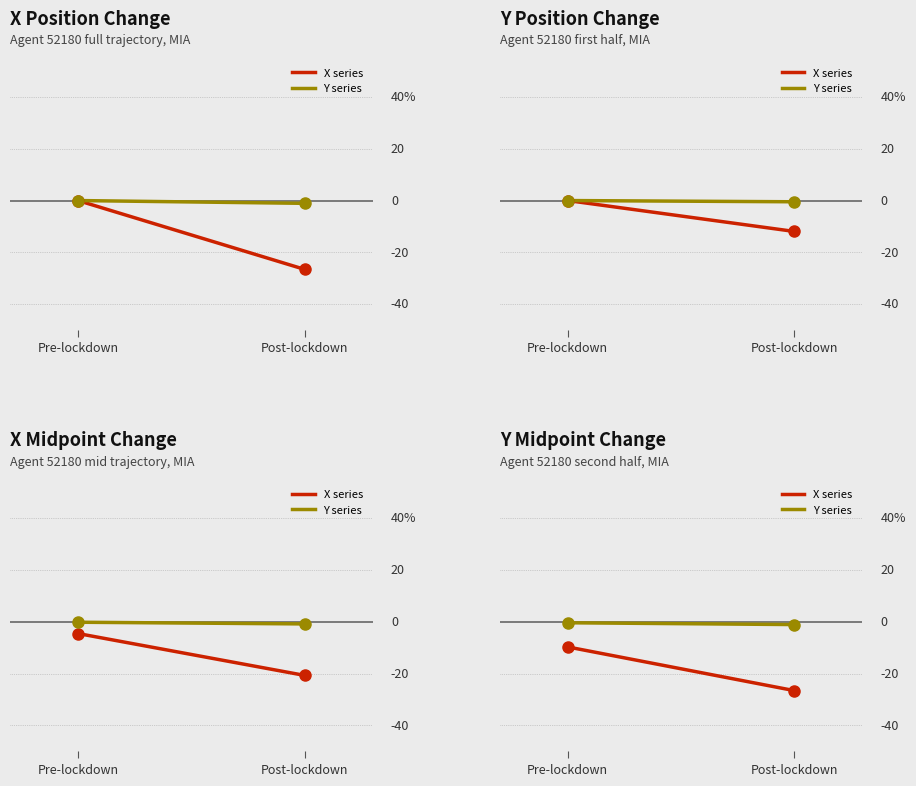

How many Y series values are between -1 and 0?

1